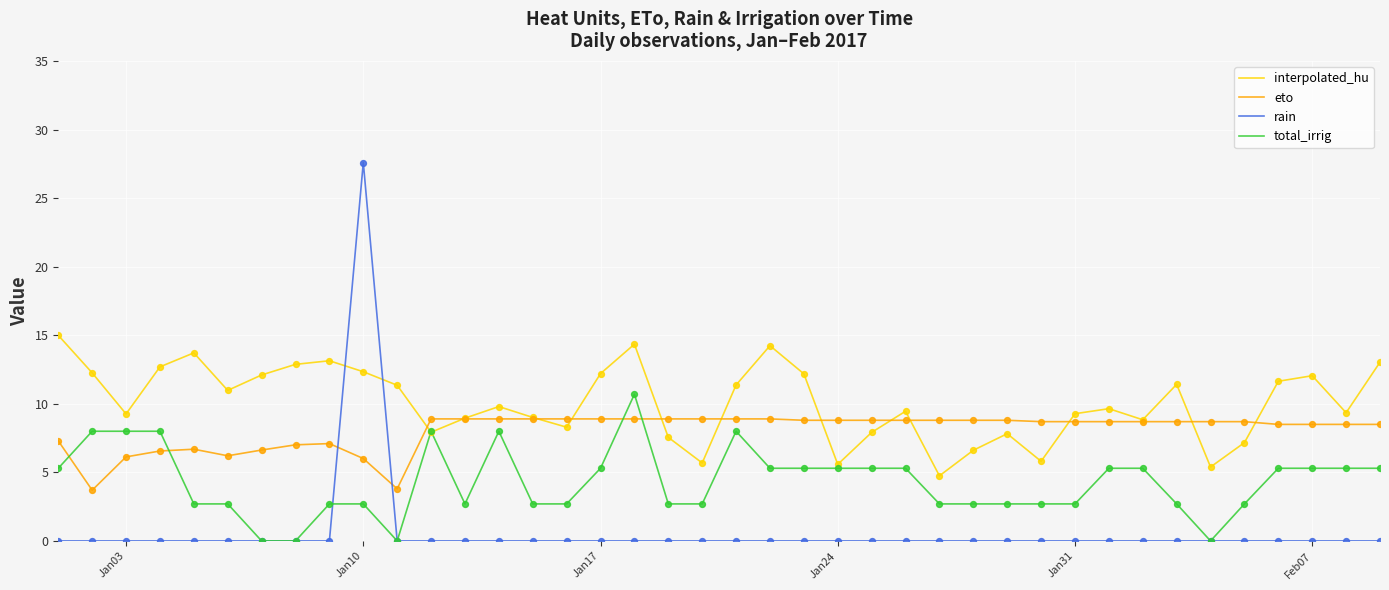

What are all the series names shown in the legend?

interpolated_hu, eto, rain, total_irrig